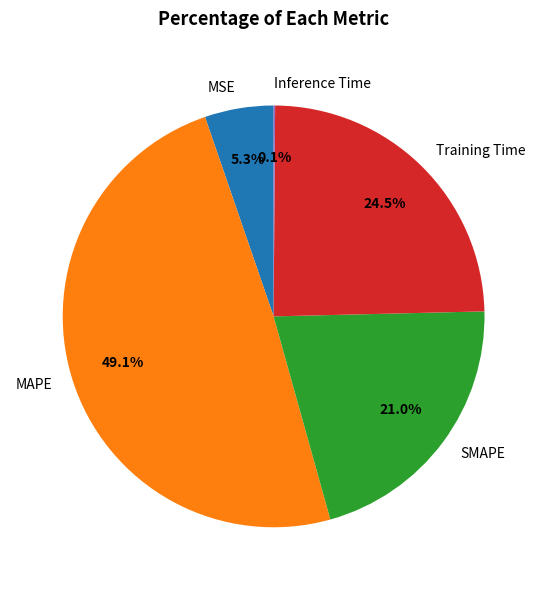

Is there a majority slice in this chart?

No